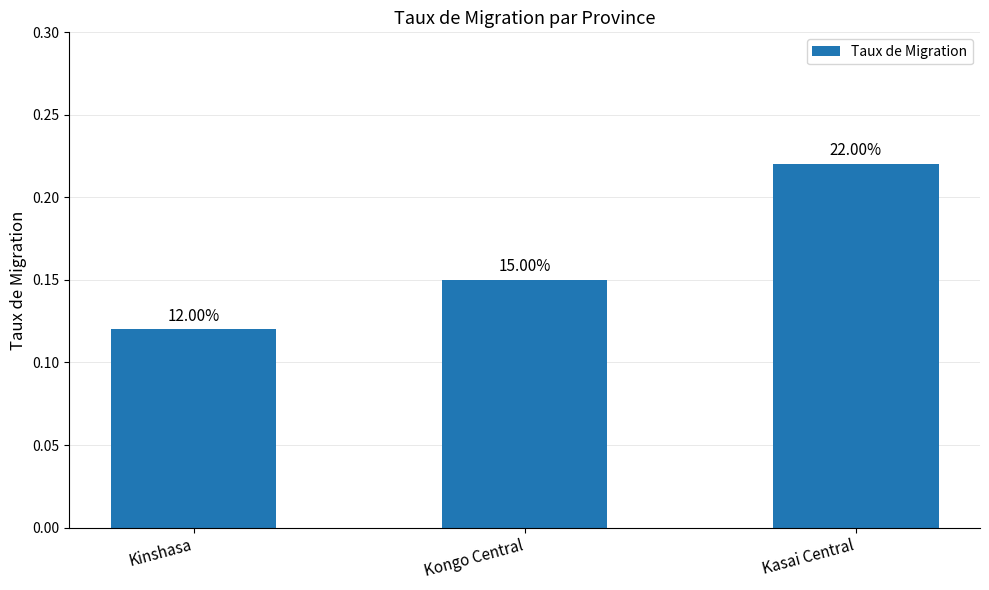

Does the chart contain any negative values?

No